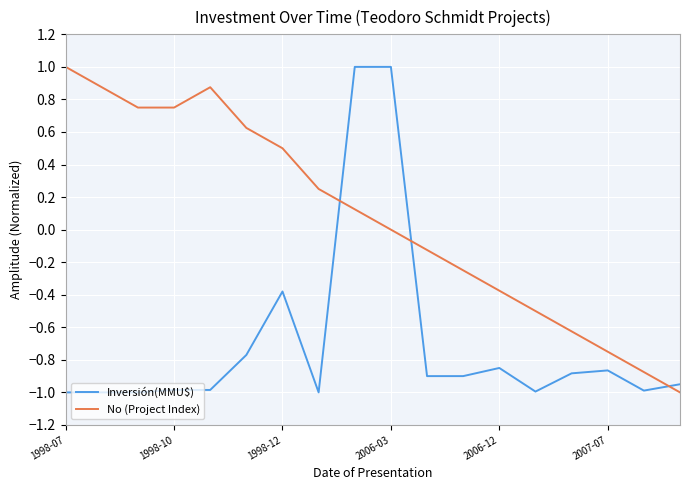

Does the chart display data point markers on the line(s)?

No